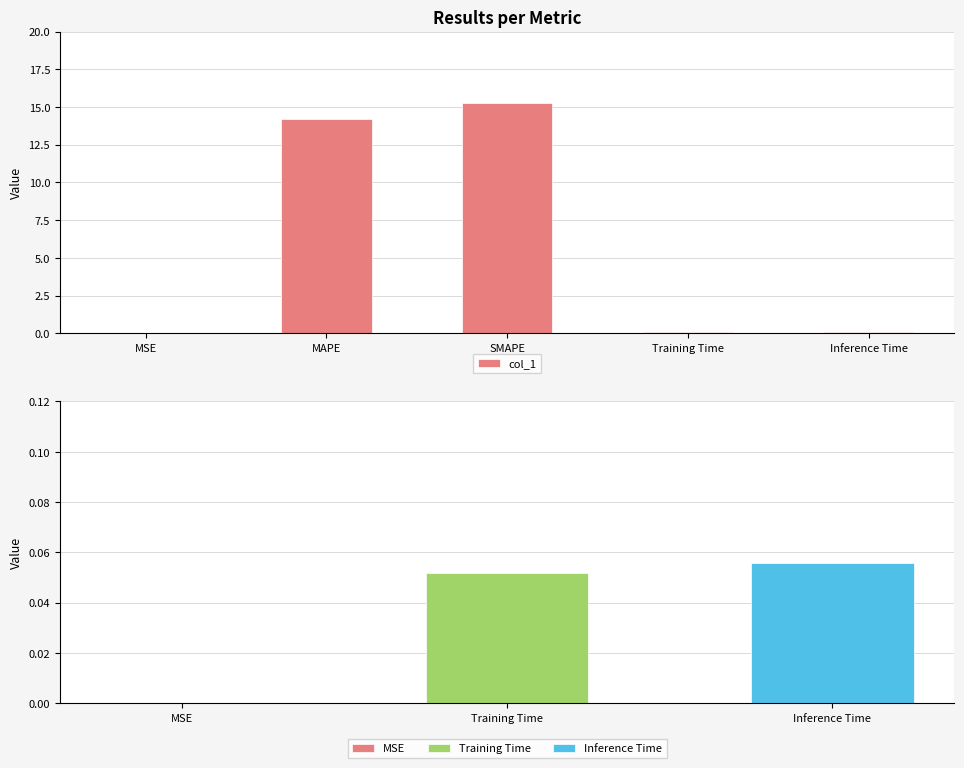

Does the chart contain any negative values?

No